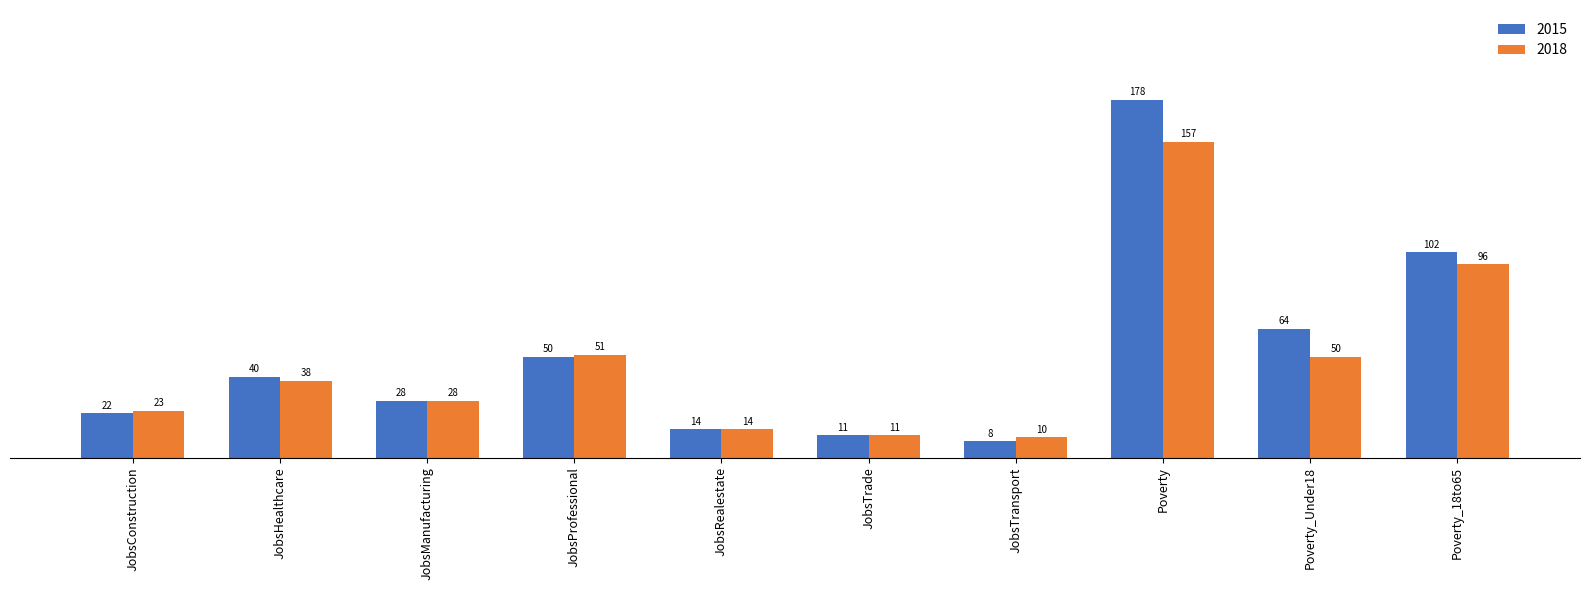

What is the label of the 5th bar from the right?

JobsTrade